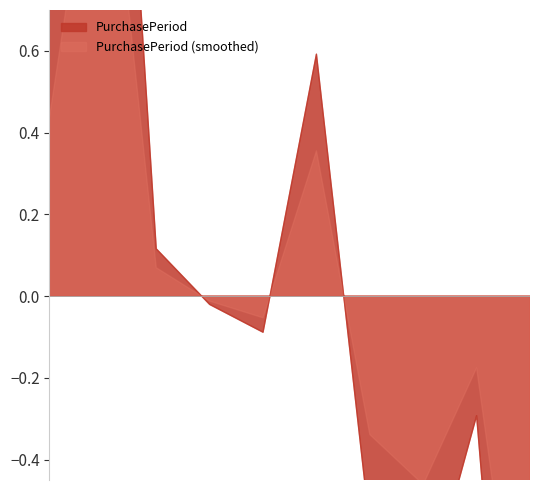

Is it true that the value at 2016-12-20 is -0.3?

True